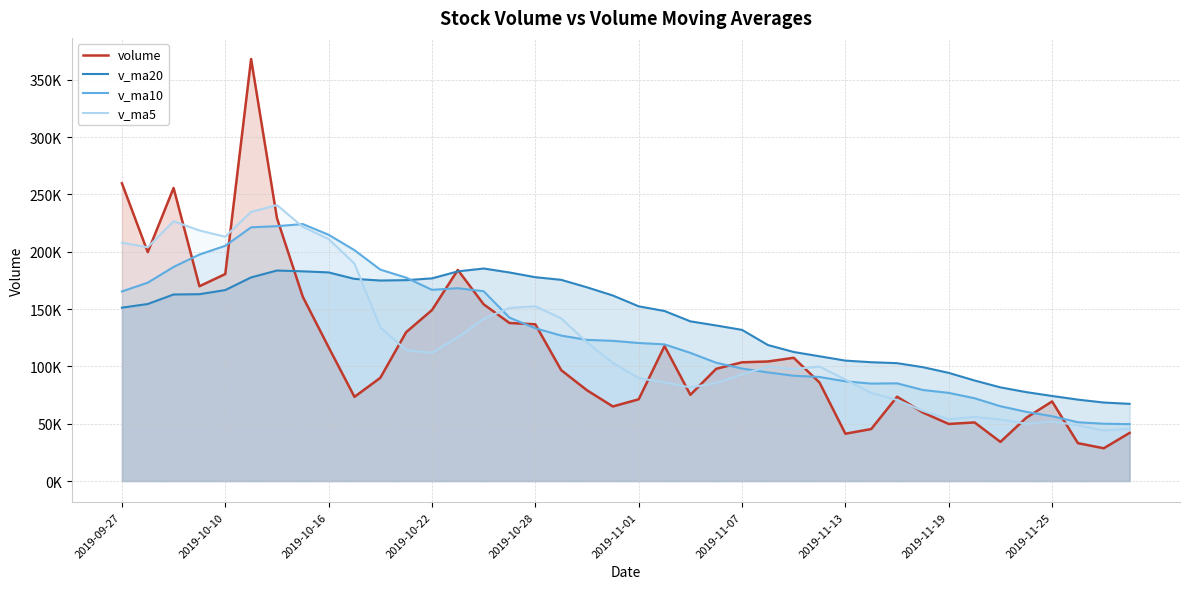

How many lines are shown in the chart?

4